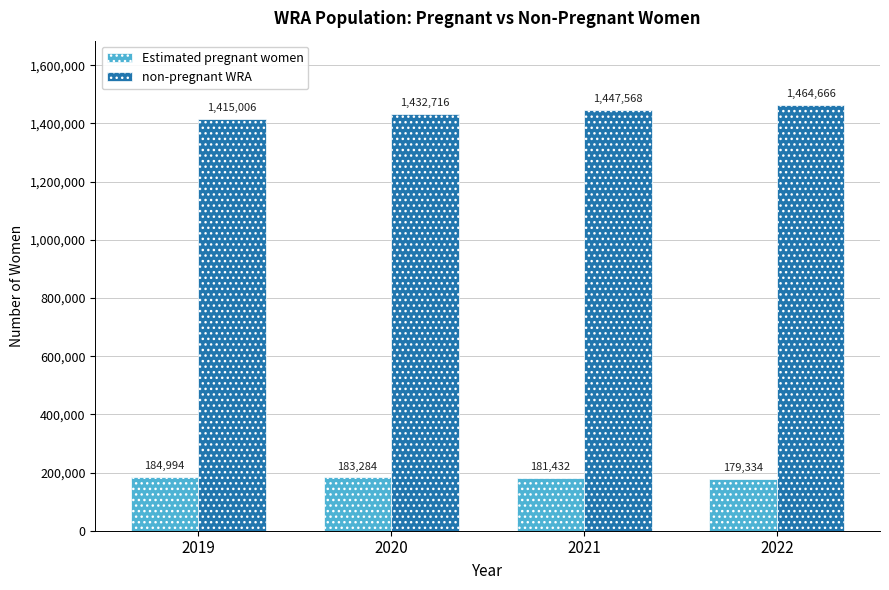

Which series has the largest total across all categories?

non-pregnant WRA